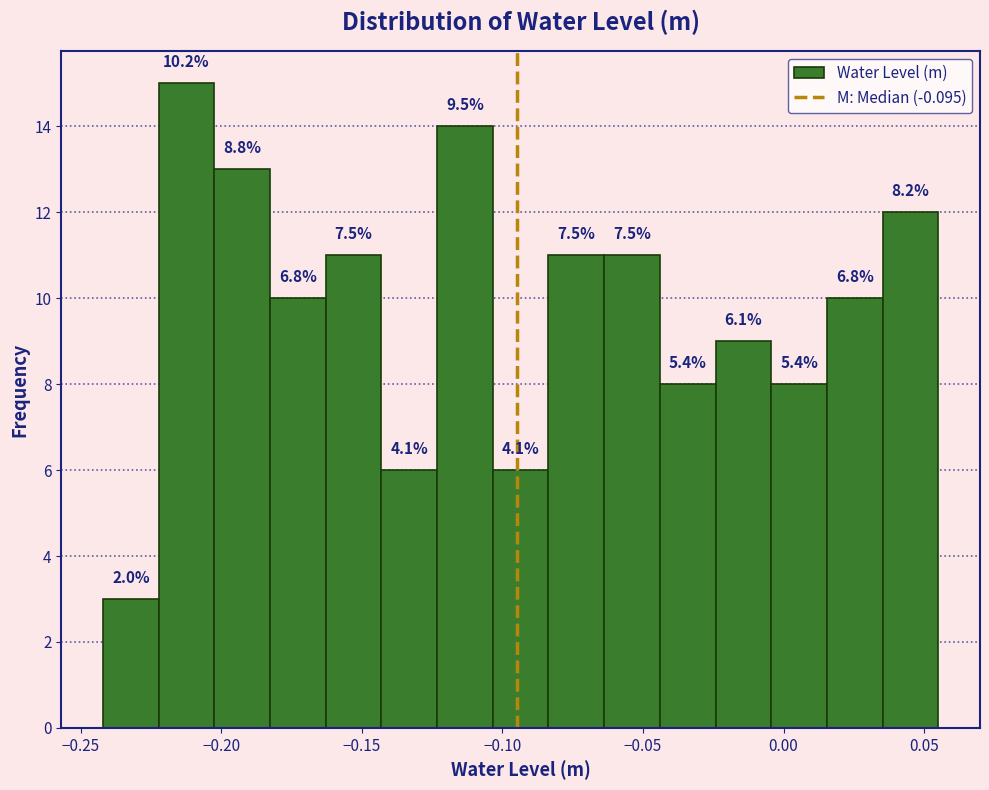

Read against the x-axis, roughly where is the centre of the tallest bar?

-0.210